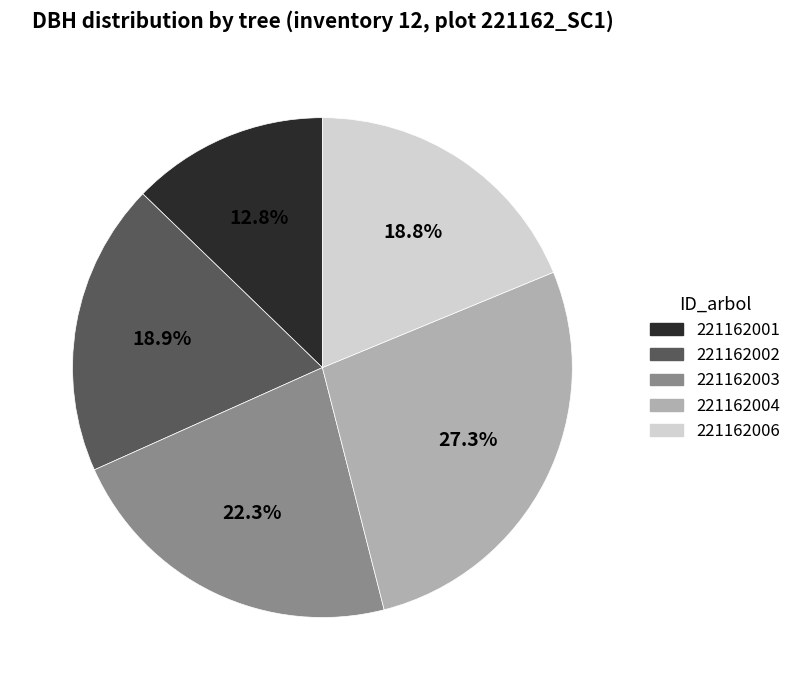

What is the ratio of the value at 221162002 to the value at 221162001?

1.5